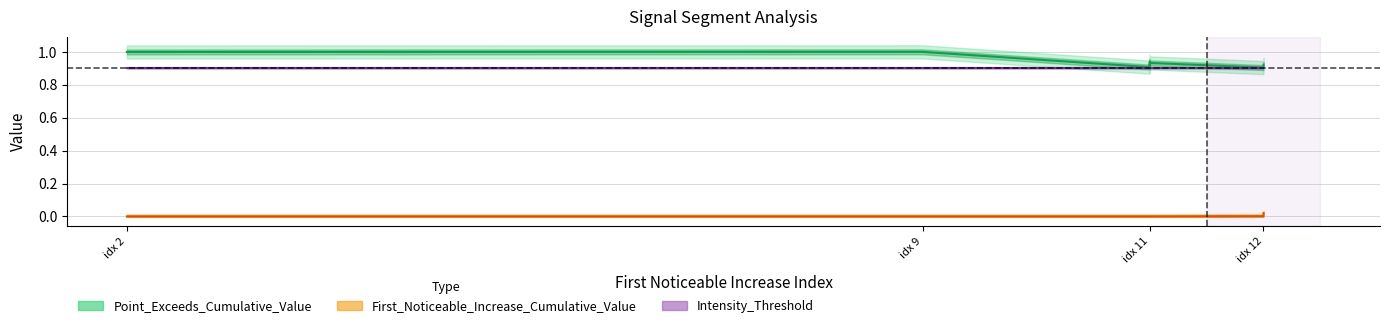

Is the value of Intensity_Threshold at 12 greater than the value of Point_Exceeds_Cumulative_Value at 11?

No